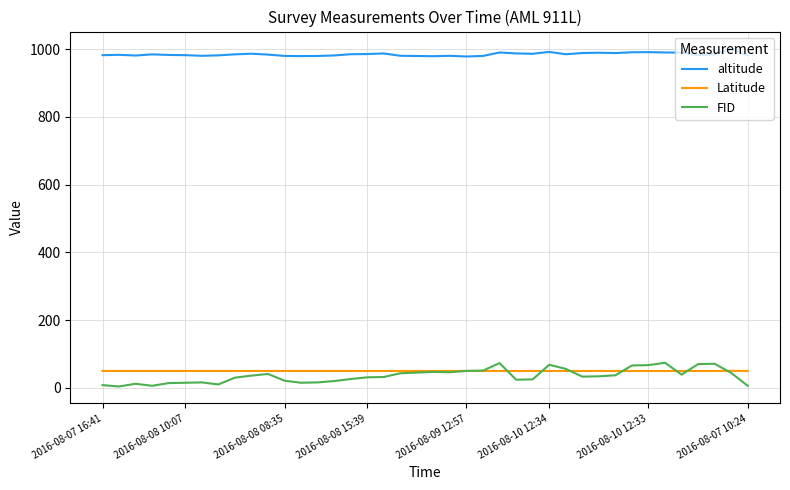

Which series has the widest spread of values?

FID